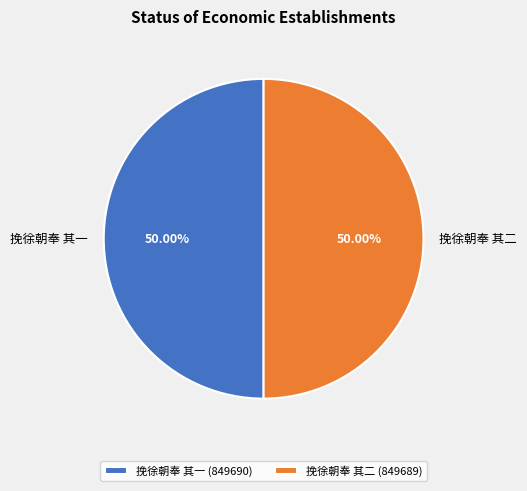

How many slices are in this pie chart?

2